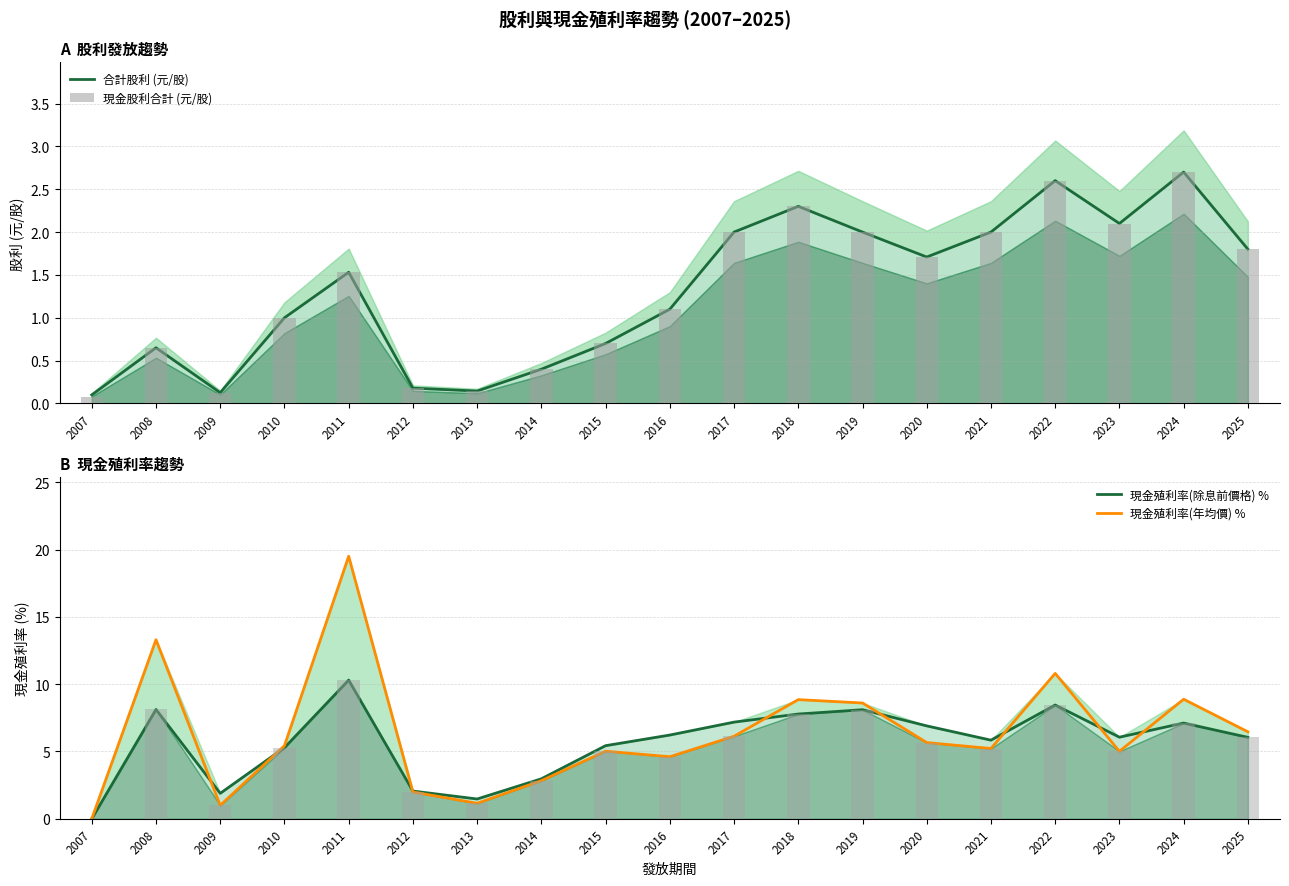

What is the difference between the maximum and minimum values in the 合計股利 (元/股) series?

2.6